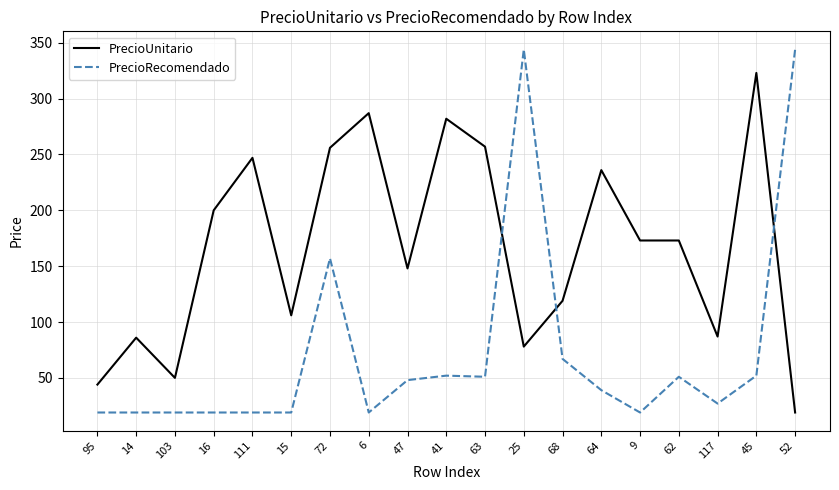

Which series has the widest spread of values?

PrecioRecomendado